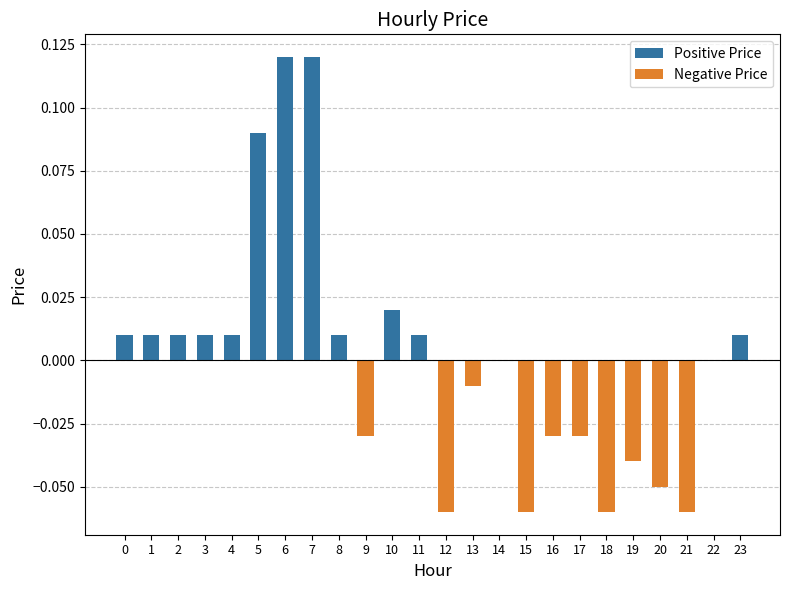

The value at 16 is -0.1. True or false?

False